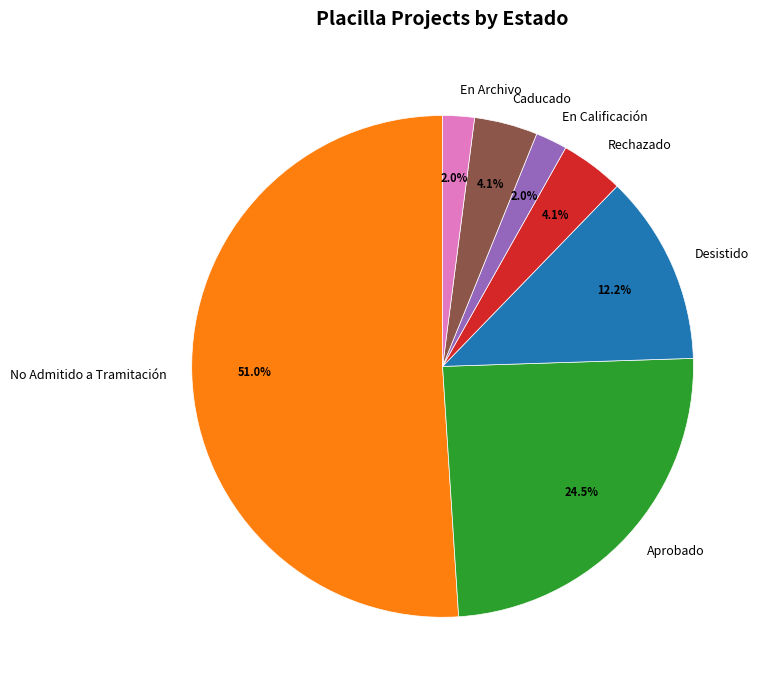

How many slices are in this pie chart?

7